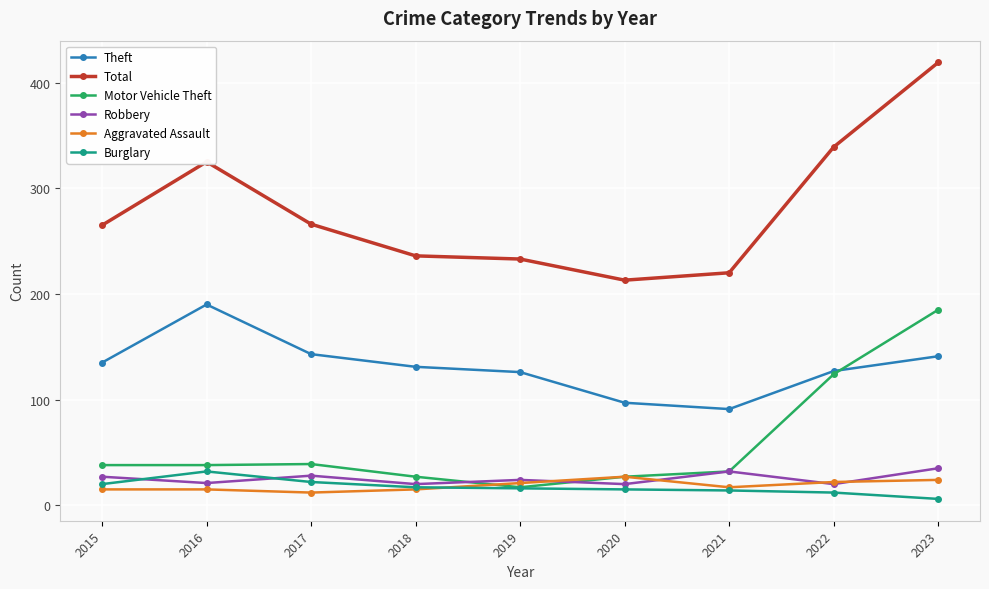

What is the difference between the maximum and minimum values in the Burglary series?

26